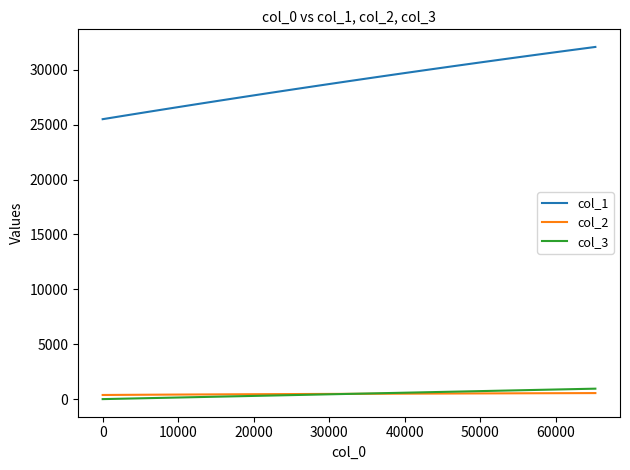

Is this an area chart (filled region under the line)?

No